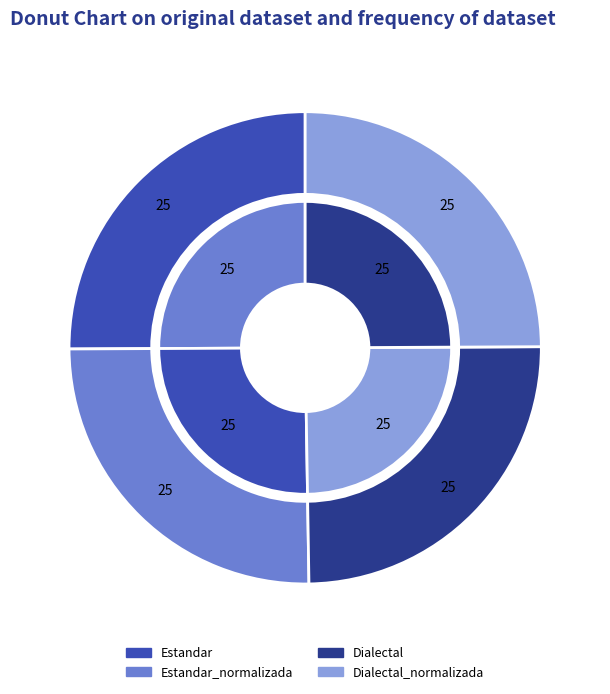

Is there a majority slice in this chart?

No